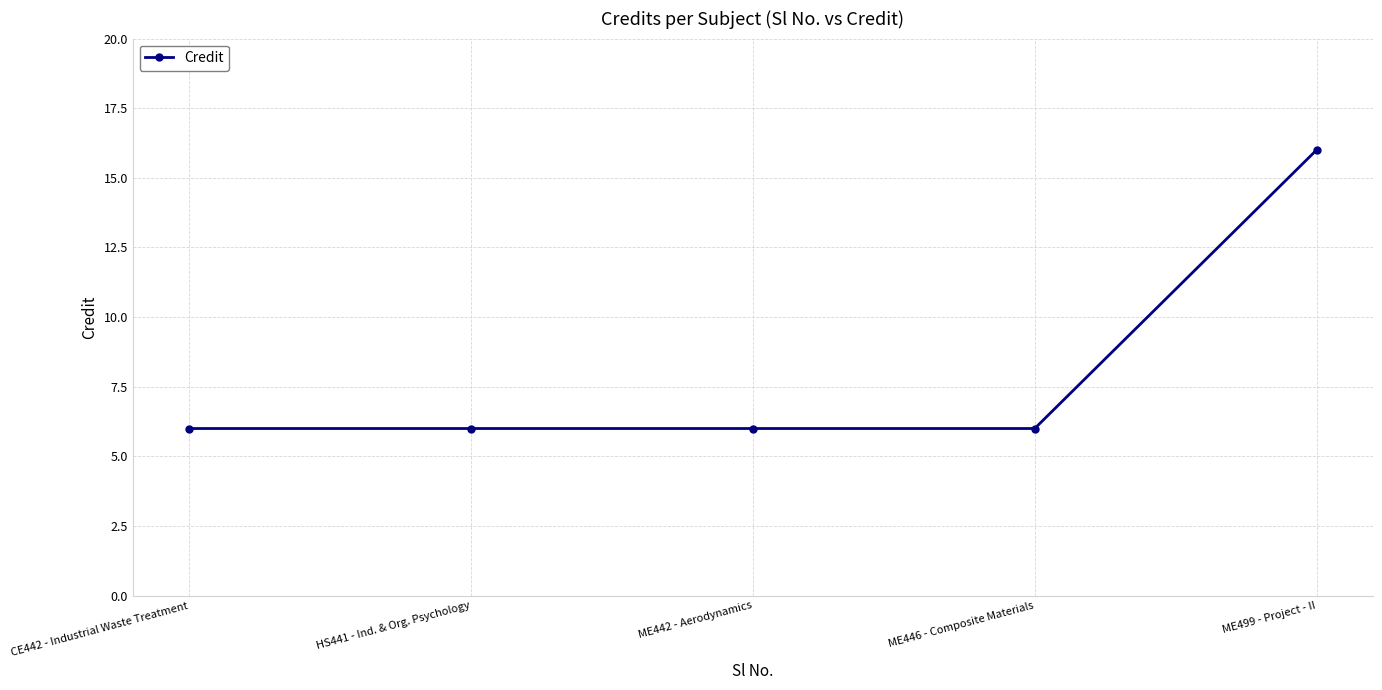

What is the smallest value displayed?

6